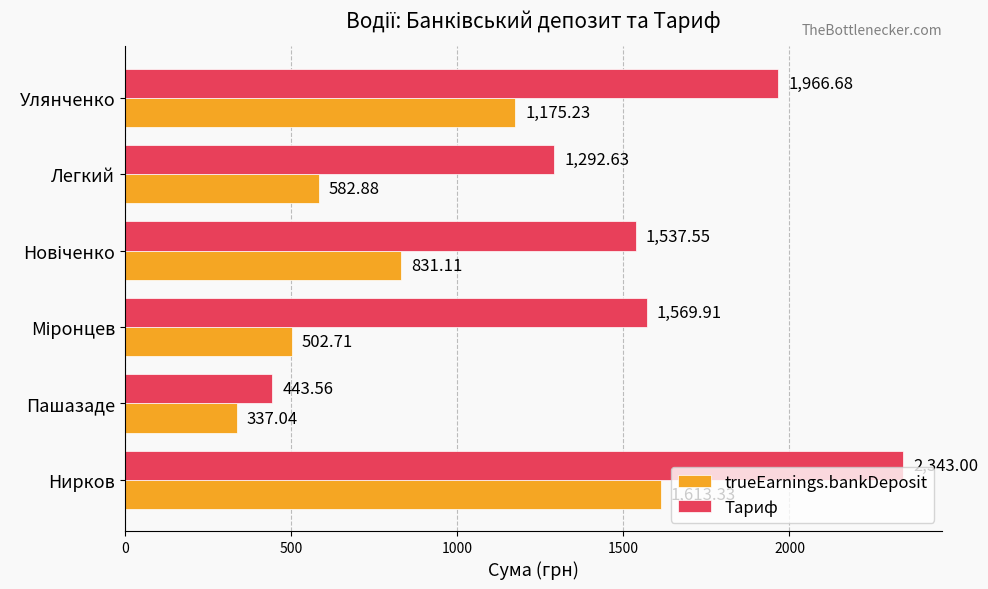

What is the maximum value shown in the chart?

2343.0